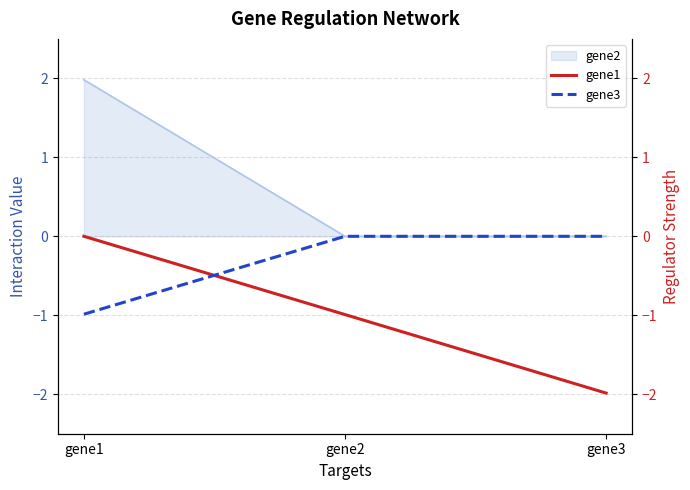

Is the value of gene3 at gene2 greater than the value of gene1 at gene2?

Yes